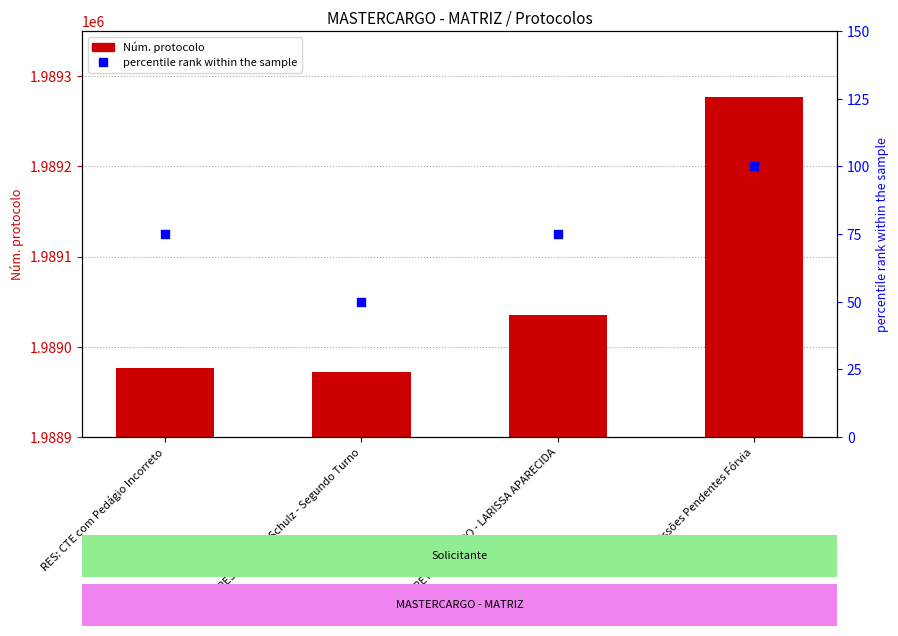

What are all the series names shown in the legend?

Núm. protocolo, percentile rank within the sample